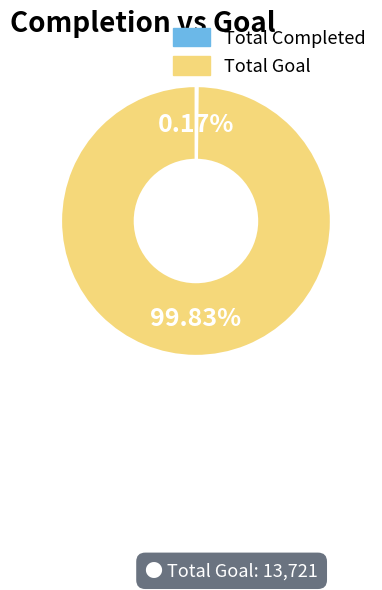

Is Total Goal the majority of the pie?

Yes